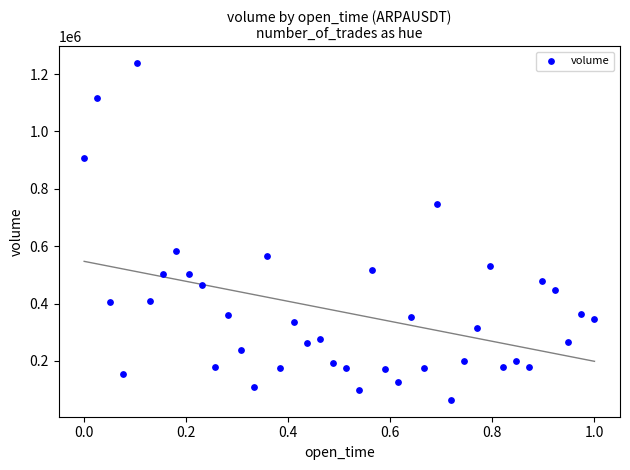

What Y value in the scatter plot is closest to 651117?

581617